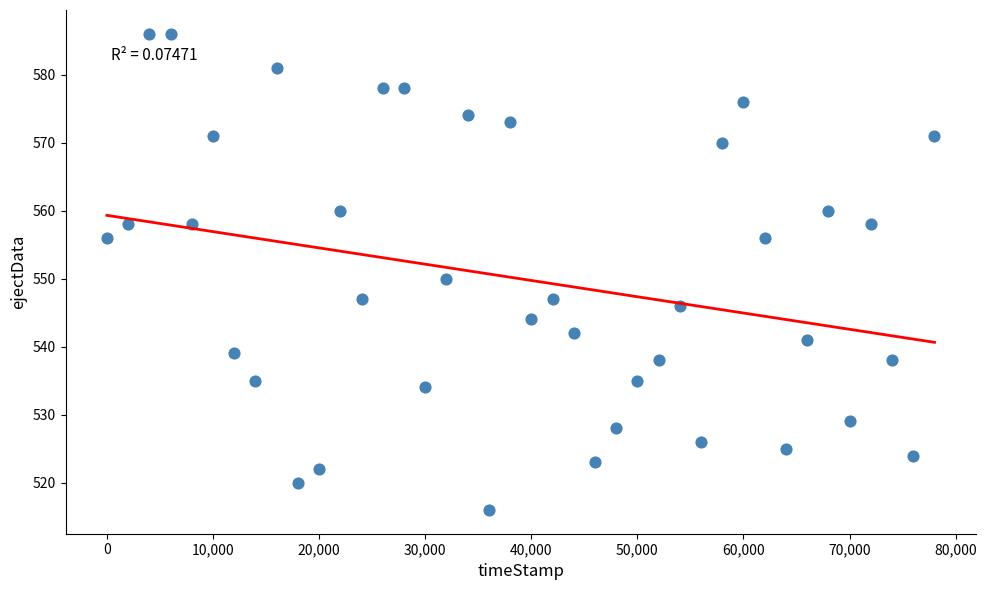

What Y value in the scatter plot is closest to 551?

550